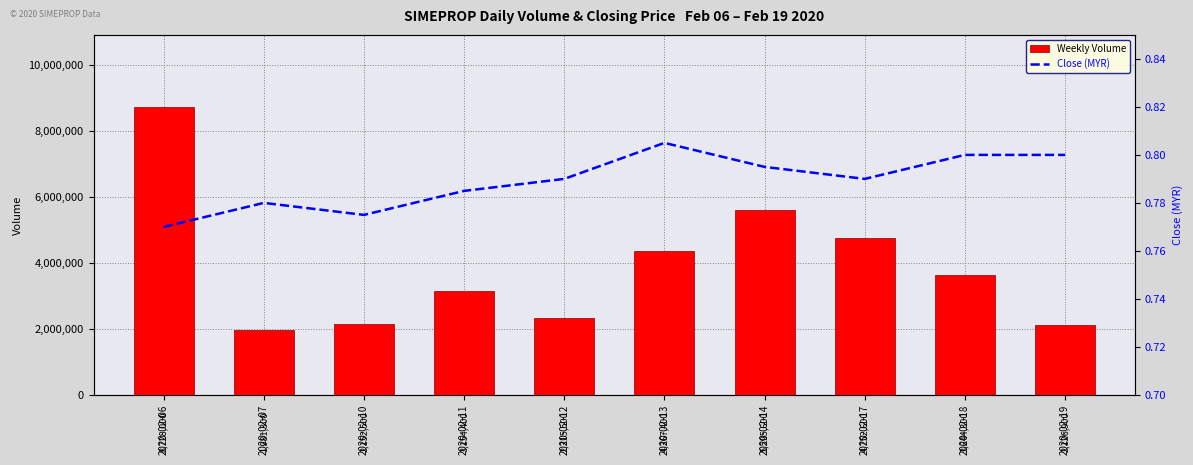

Reading left to right, transcribe all the data shown in this chart.

vol: 8728000.0	1981300.0	2152500.0	3154400.0	2315500.0	4367400.0	5595600.0	4752600.0	3644300.0	2126900.0
close: 0.8	0.8	0.8	0.8	0.8	0.8	0.8	0.8	0.8	0.8